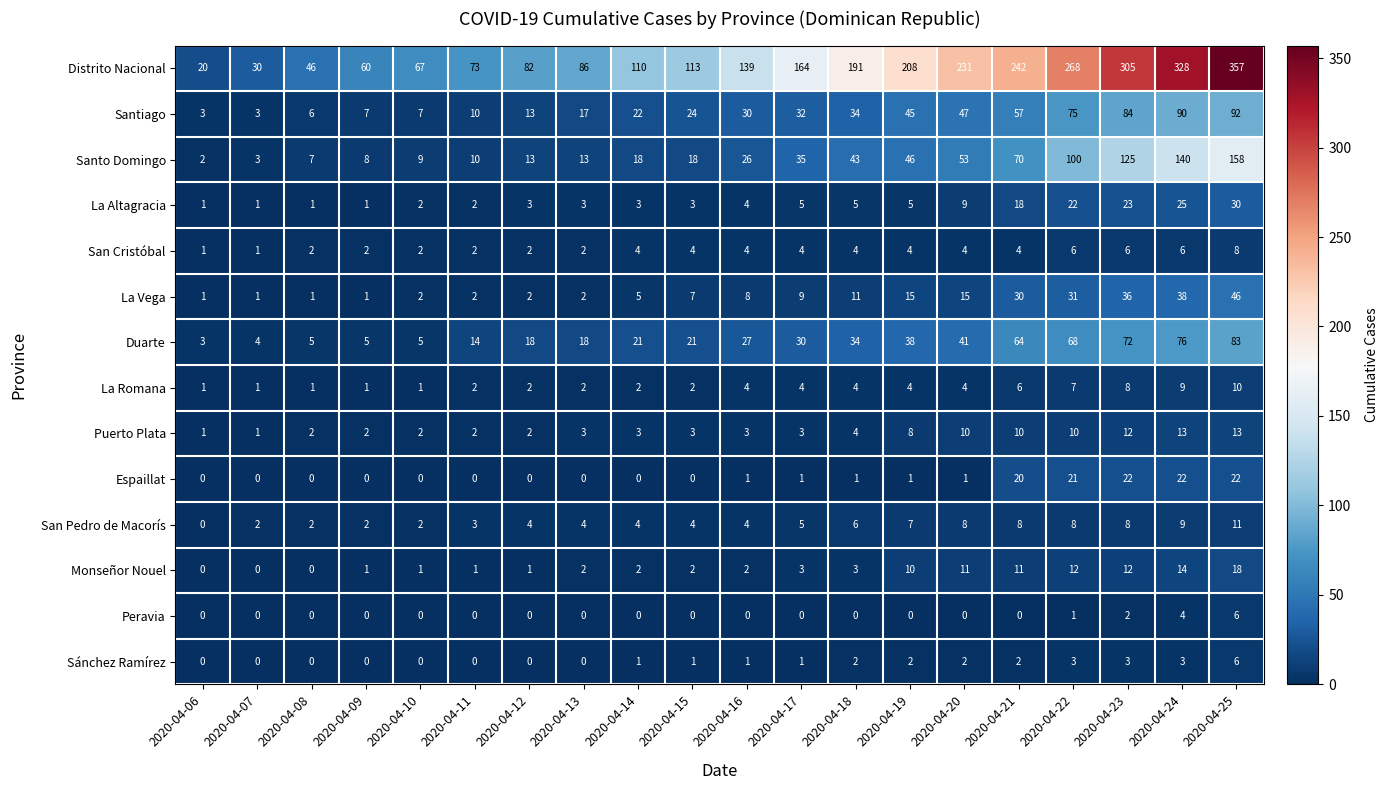

At which label is Duarte closest to 43?

2020-04-20